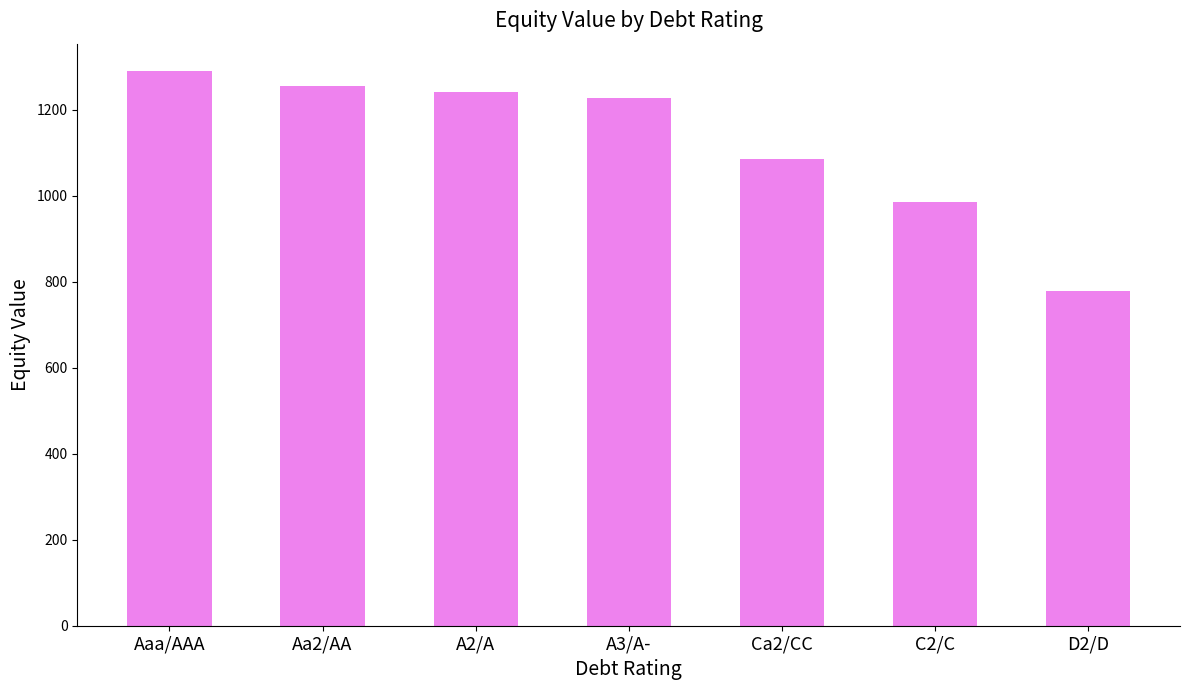

What is the difference between the values at Ca2/CC and A3/A-?

142.0